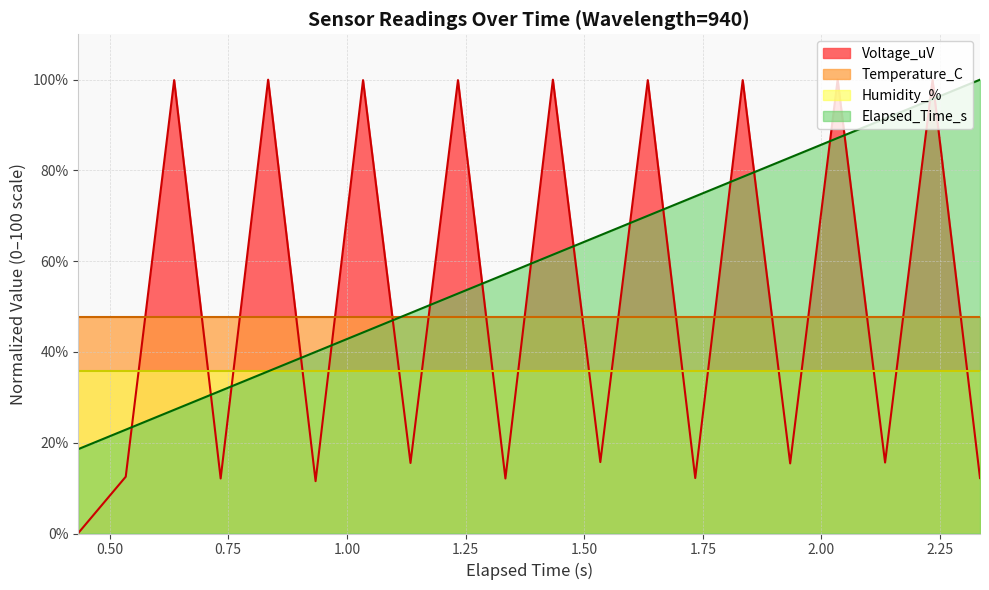

Does the chart display data point markers on the line(s)?

No